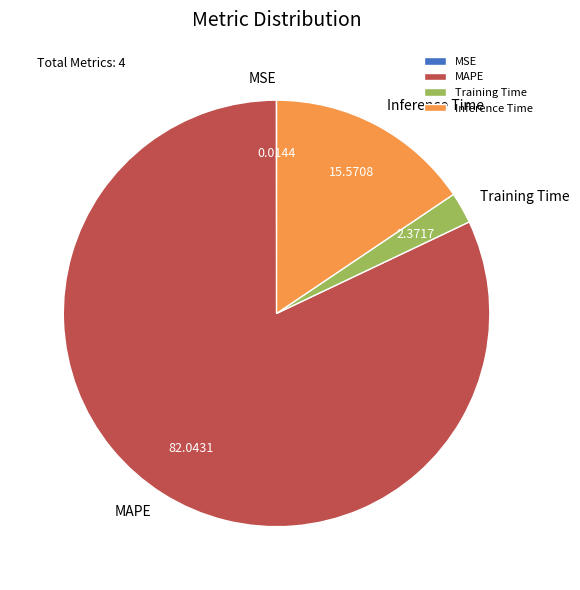

Does Training Time account for over 50% of the chart?

No